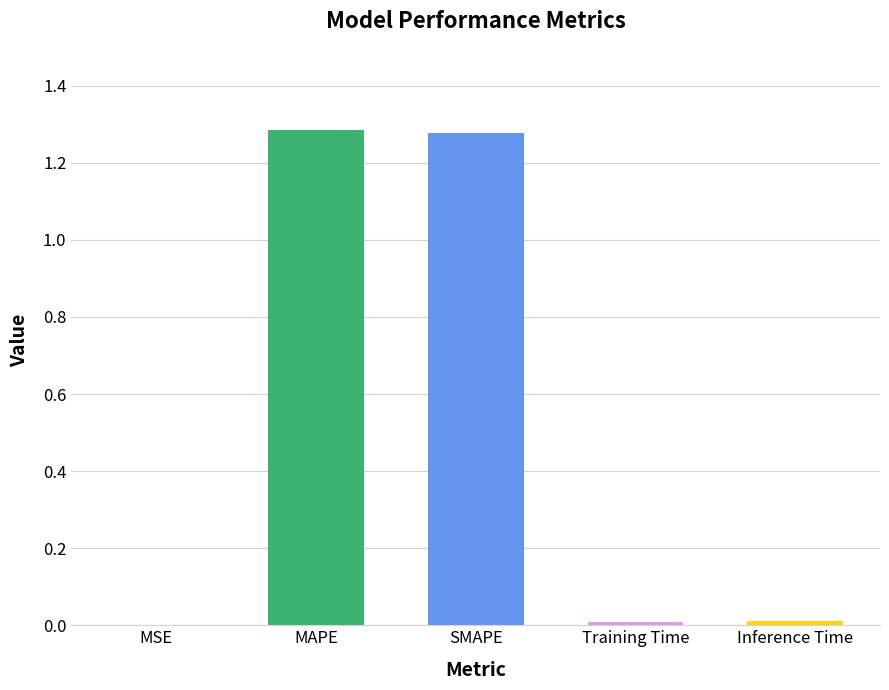

How many distinct data groups are displayed?

1